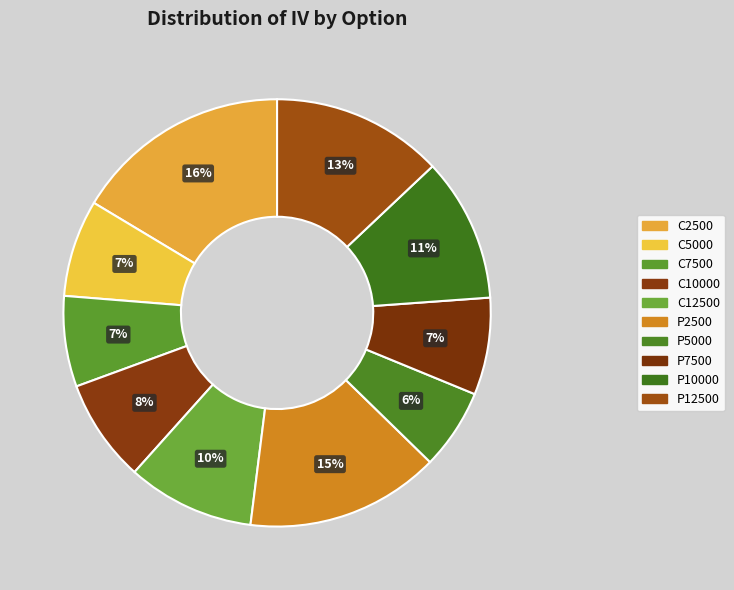

Count the number of slices in the pie.

10